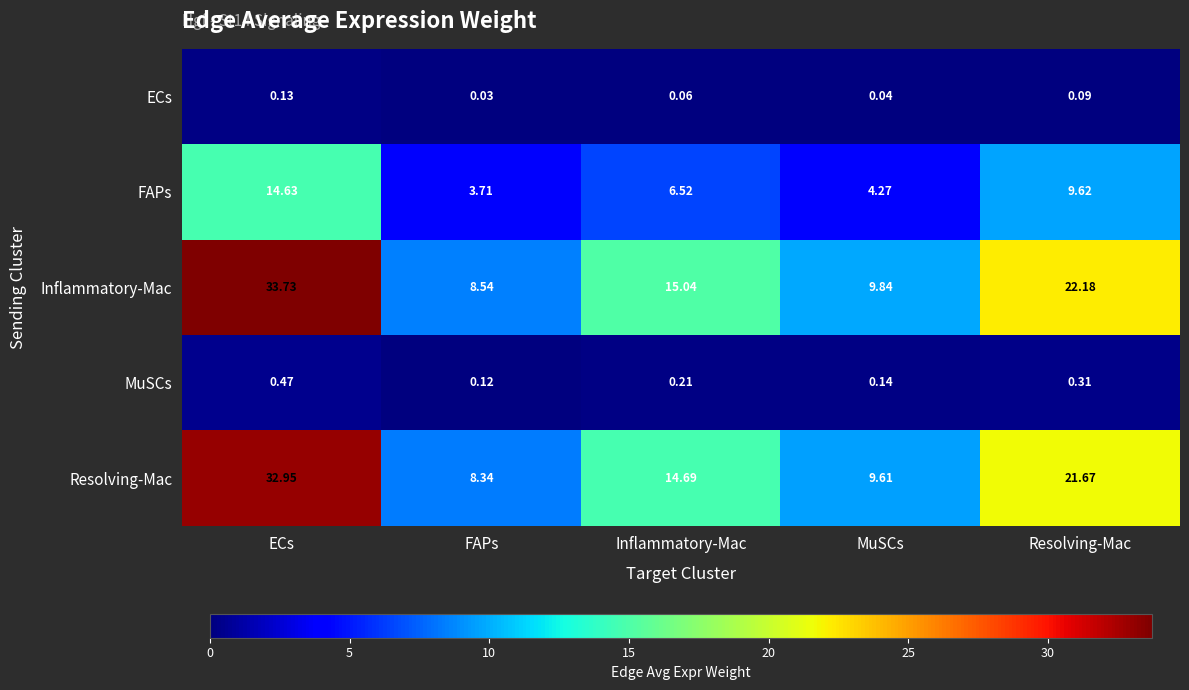

What is the total value across all series at ECs?

81.9